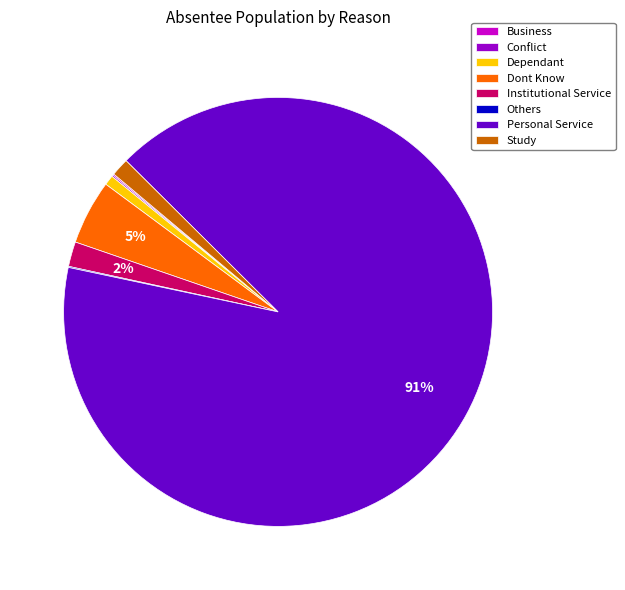

Is it true that Institutional Service is 2% of the pie?

True